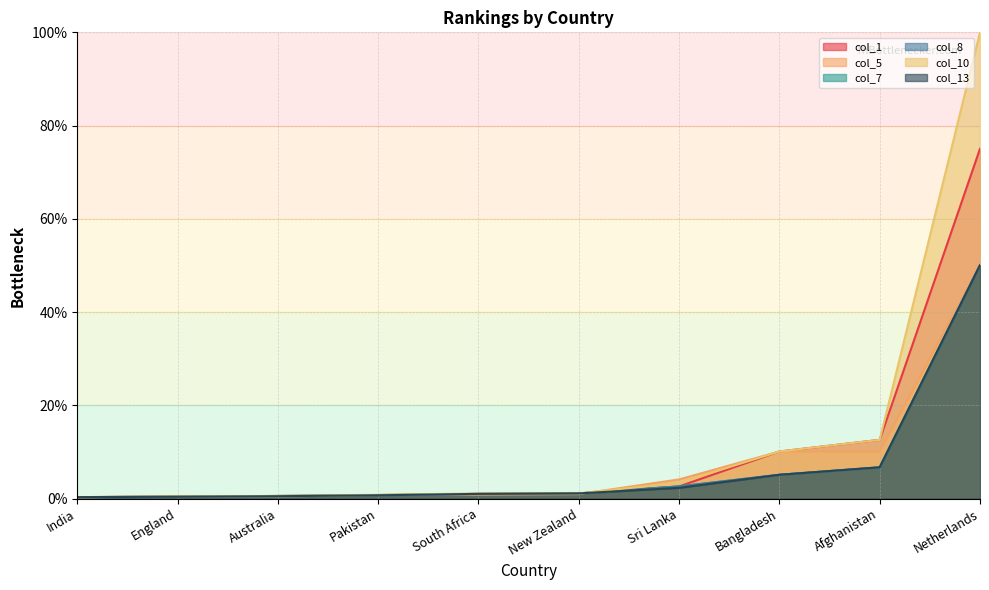

Is it true that col_5 equals 1.3 at New Zealand?

False